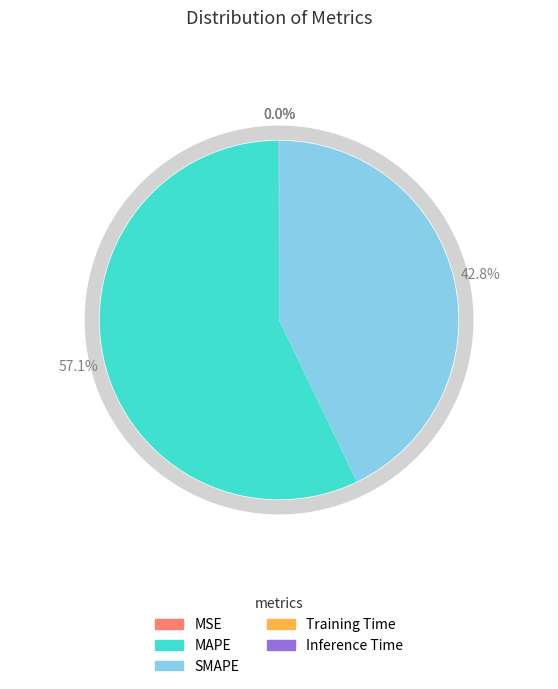

Which category has the biggest portion of the pie?

MAPE